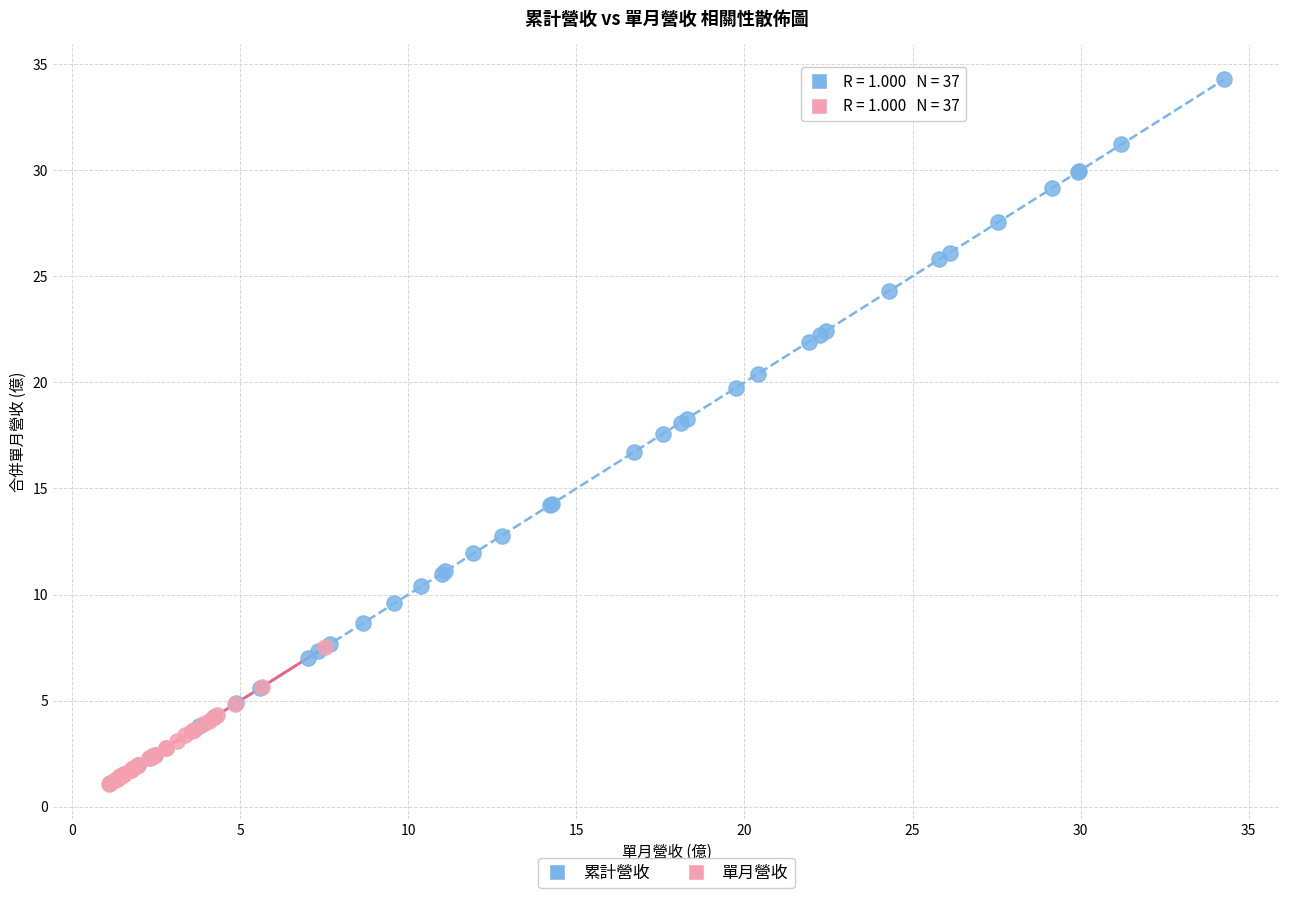

Which series reaches the maximum Y coordinate?

累計營收